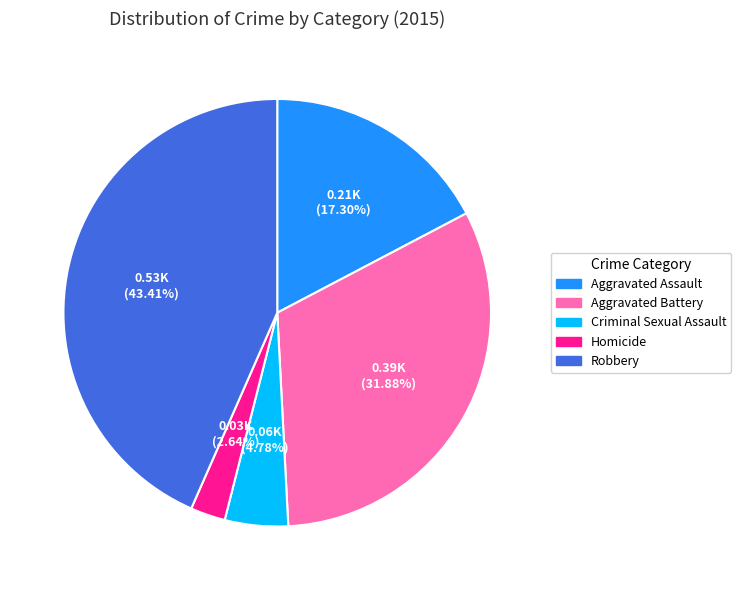

What percentage is the Robbery slice, to the nearest percent?

43%